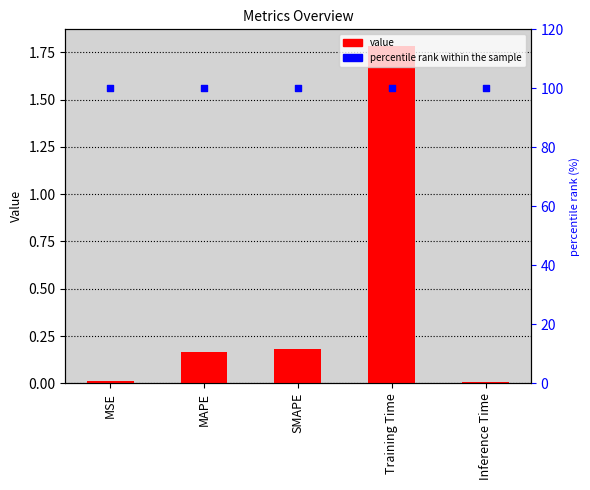

At how many categories does at least one series exceed 15?

5